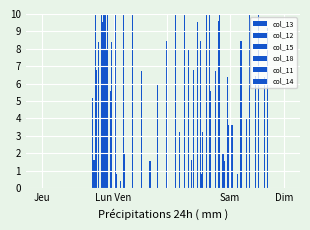

What is the label of the 3rd bar from the left?

Sam